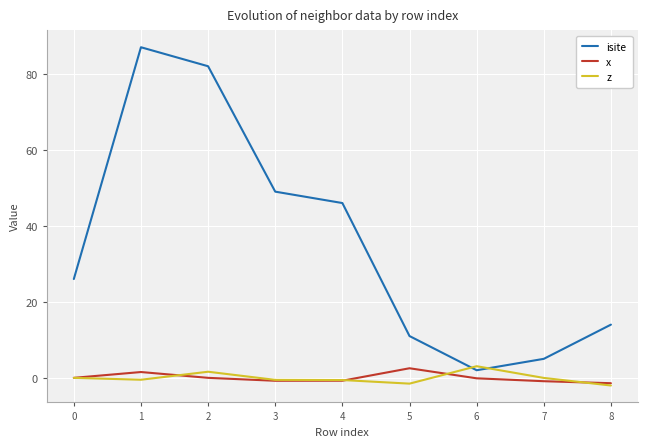

Does the chart have visible grid lines?

Yes